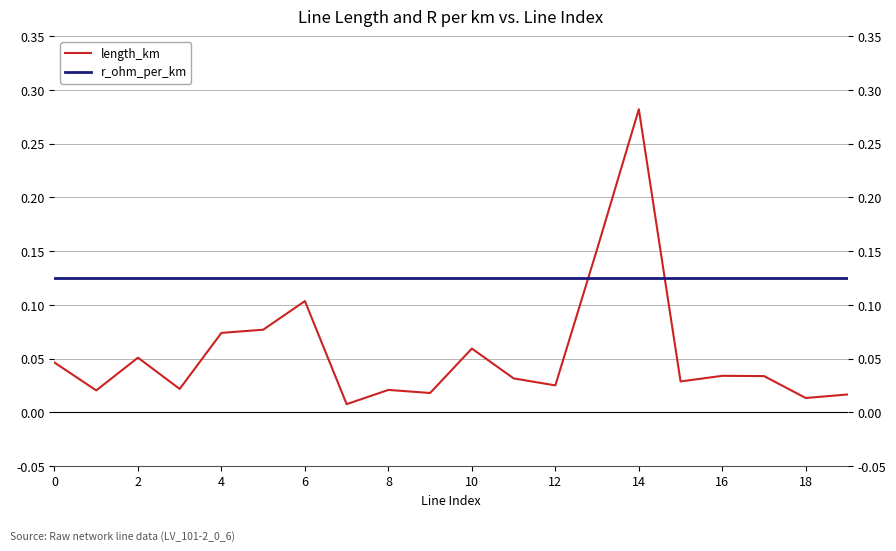

At which label does length_km reach its peak?

14